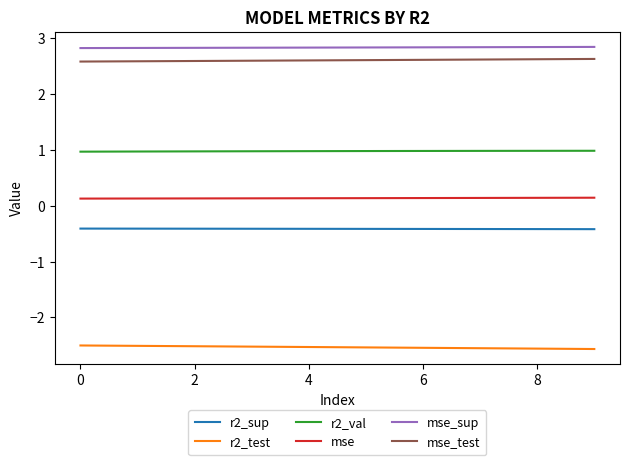

True or false: mse and r2_sup intersect in this chart.

False